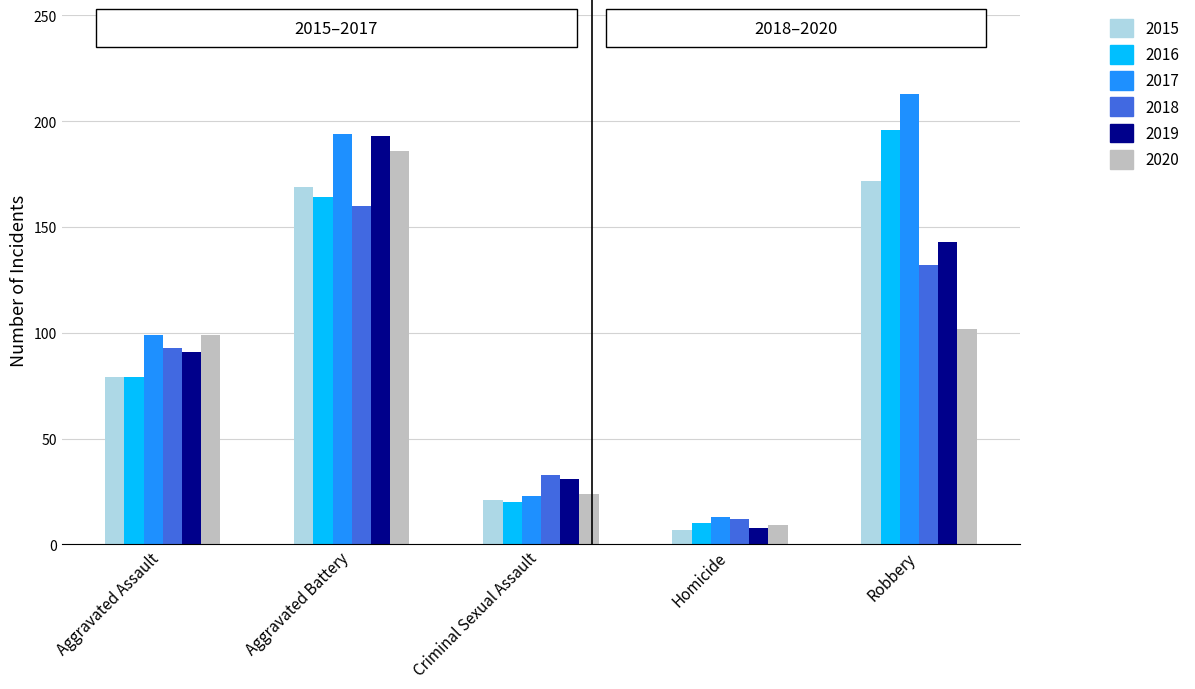

What is the spread (max minus min) of values at Criminal Sexual Assault?

13